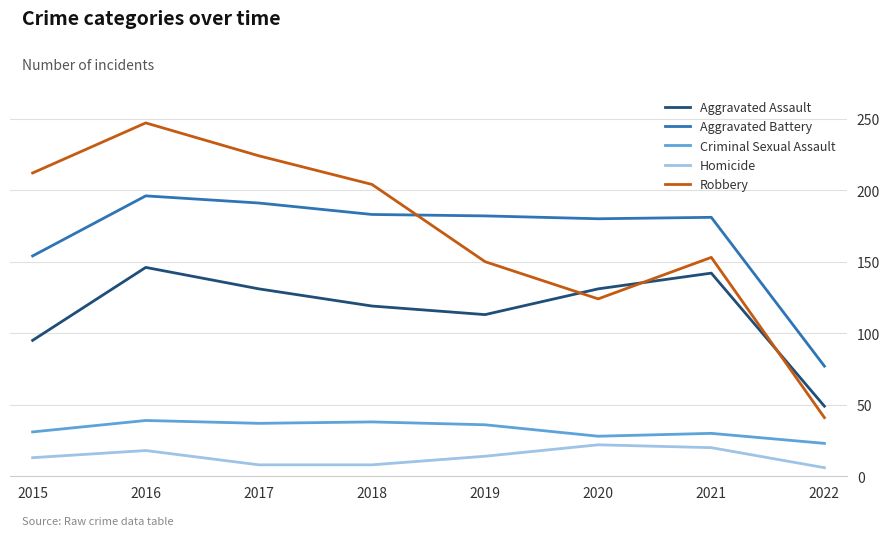

Is the value of Aggravated Assault at 2019 greater than the value of Robbery at 2021?

No